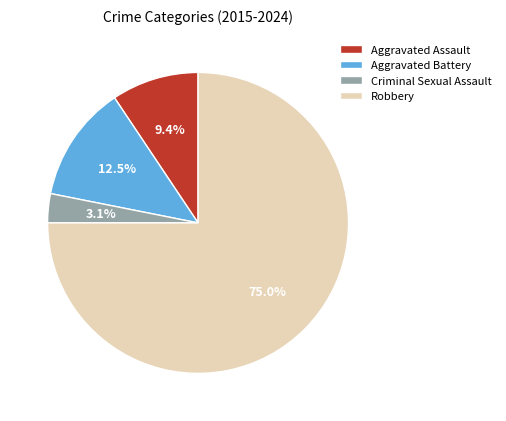

Which category accounts for the majority?

Robbery